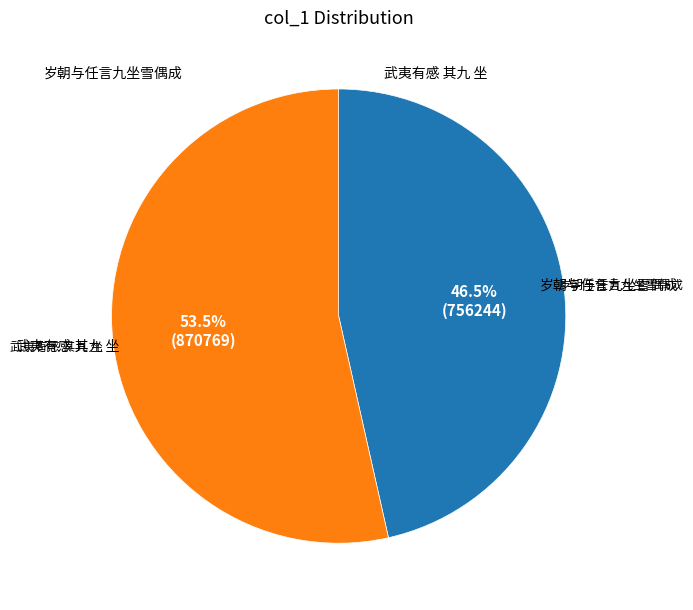

To the nearest percent, what is the difference between the largest and smallest slice percentages?

7%